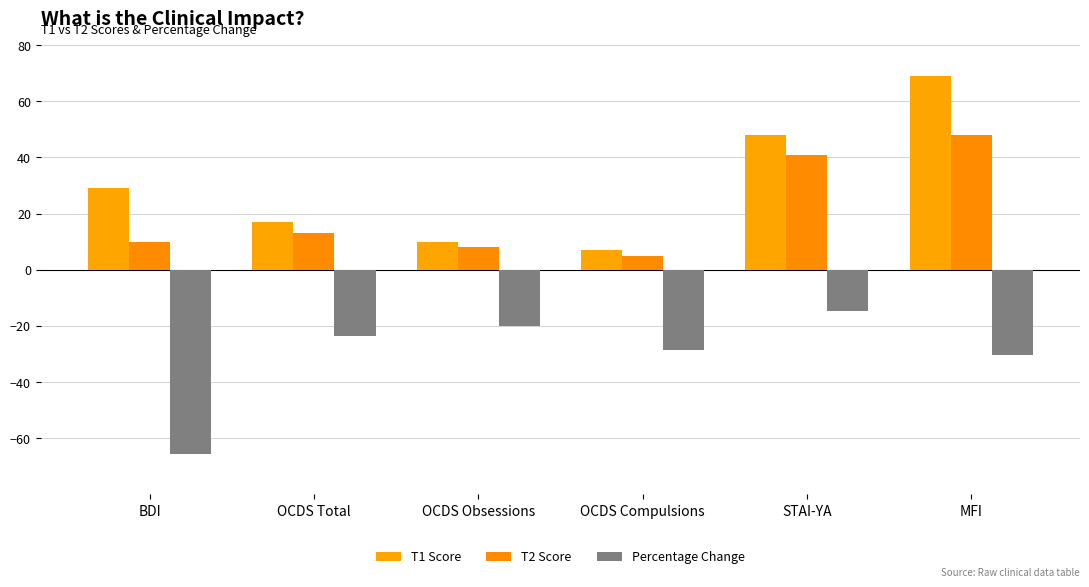

Count the number of categories in the chart.

6